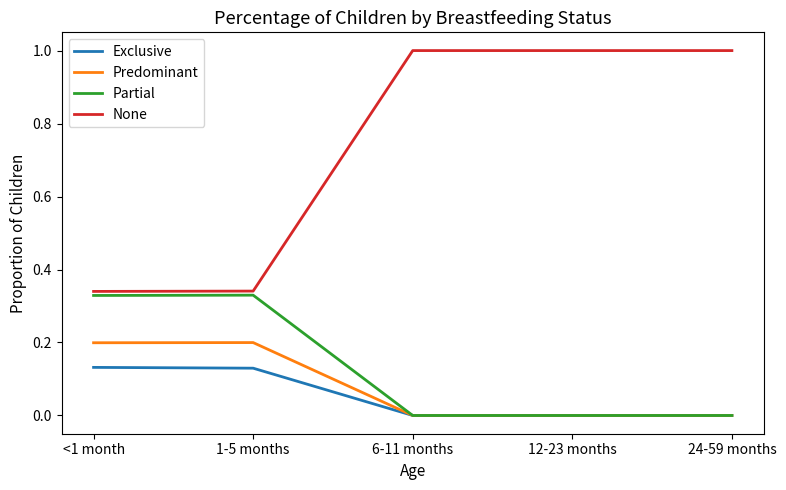

Which series has the widest spread of values?

None